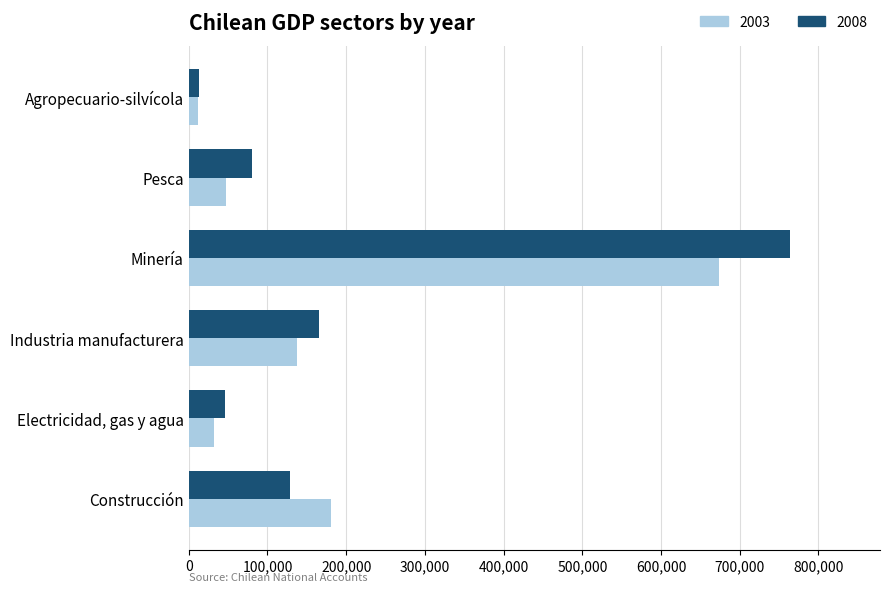

The value of 2003 at Construcción is 180991. True or false?

True